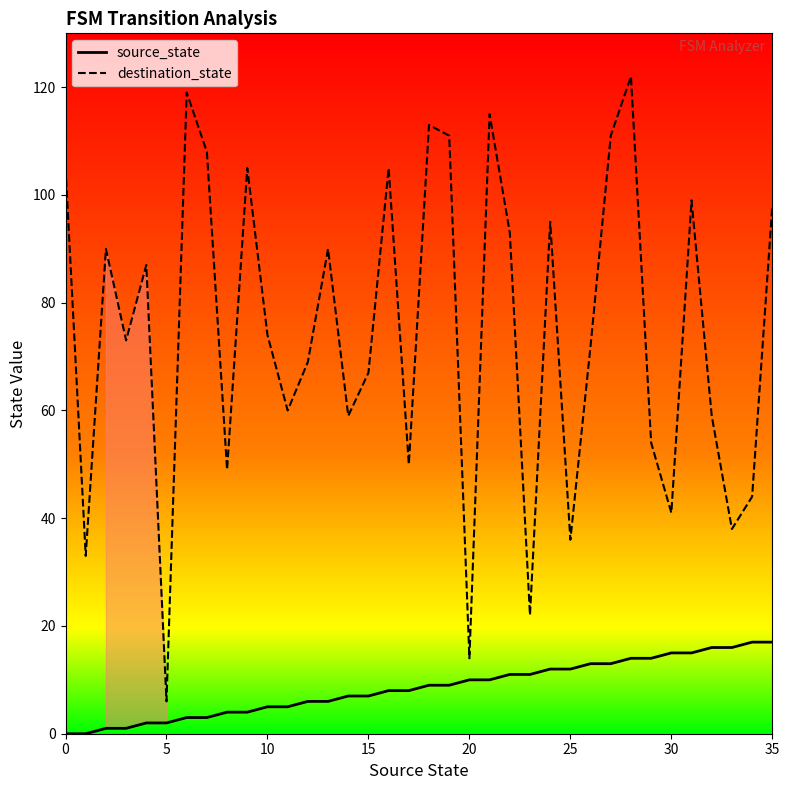

Which series has the largest total across all categories?

destination_state